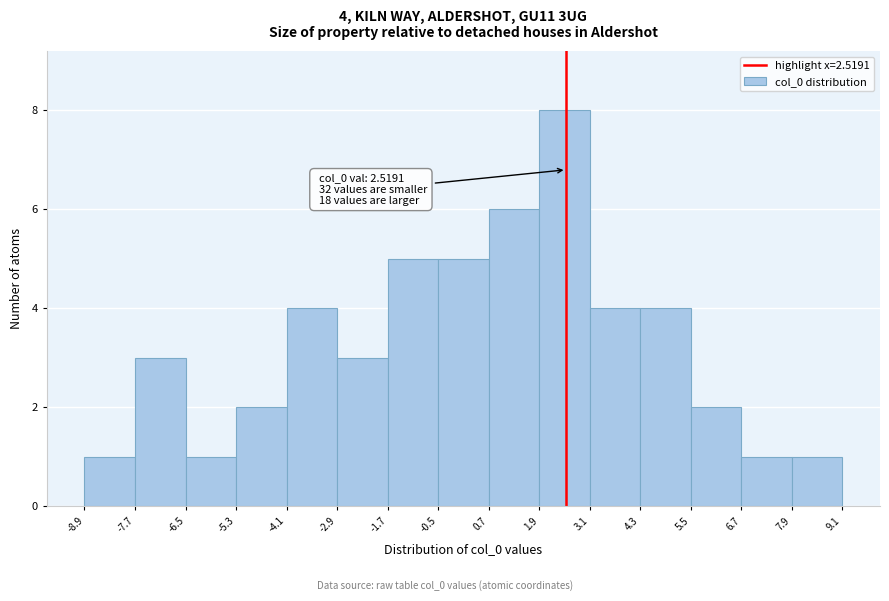

Over which range of the x-axis is the bar tallest?

1.9 to 3.1